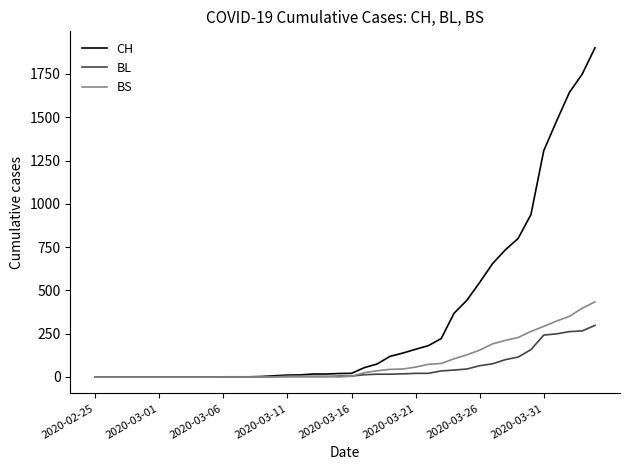

Count the number of categories in the chart.

40